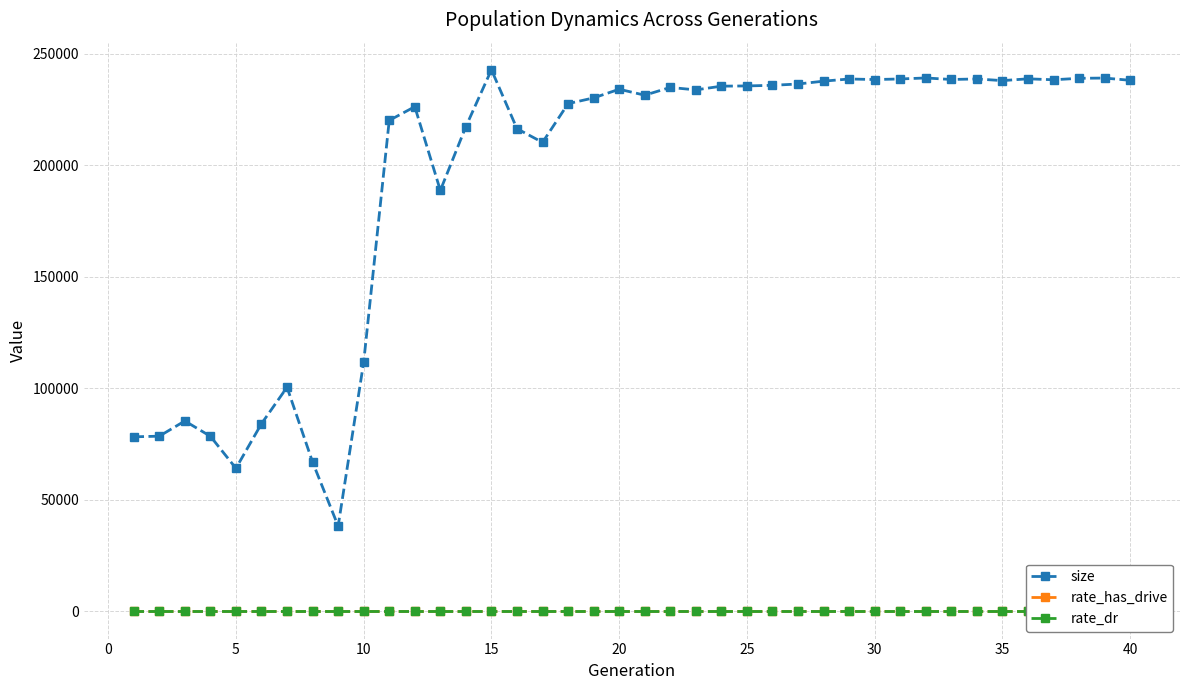

Which series has the largest total across all categories?

size